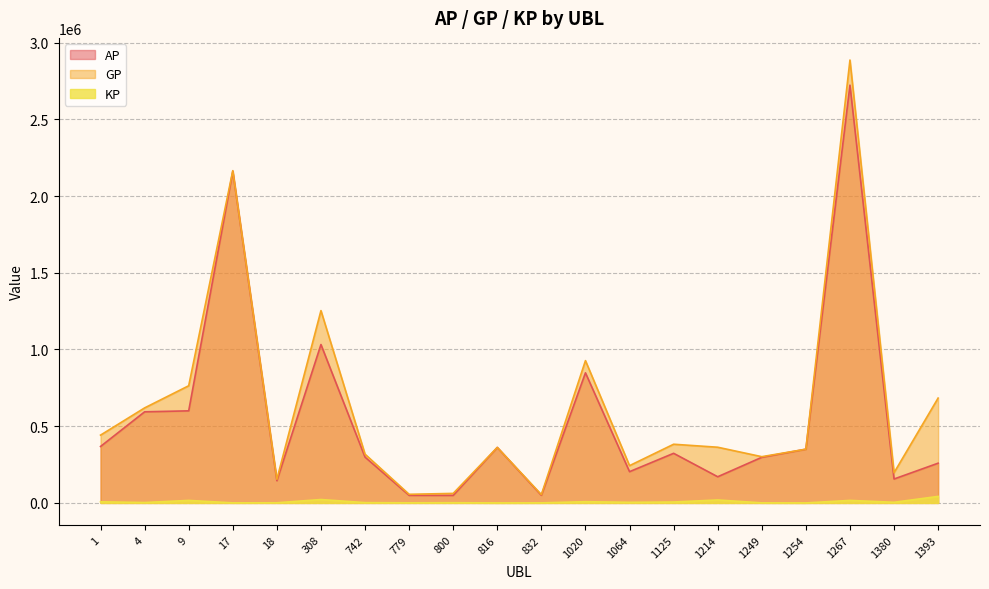

At which category does AP reach its first local valley?

18